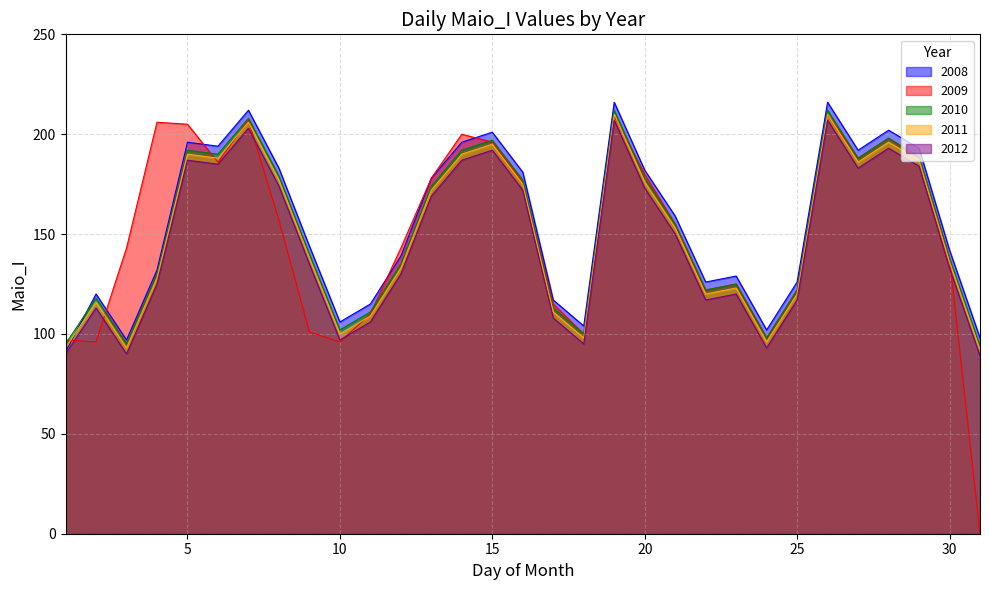

True or false: 2010 and 2011 cross at least once.

False